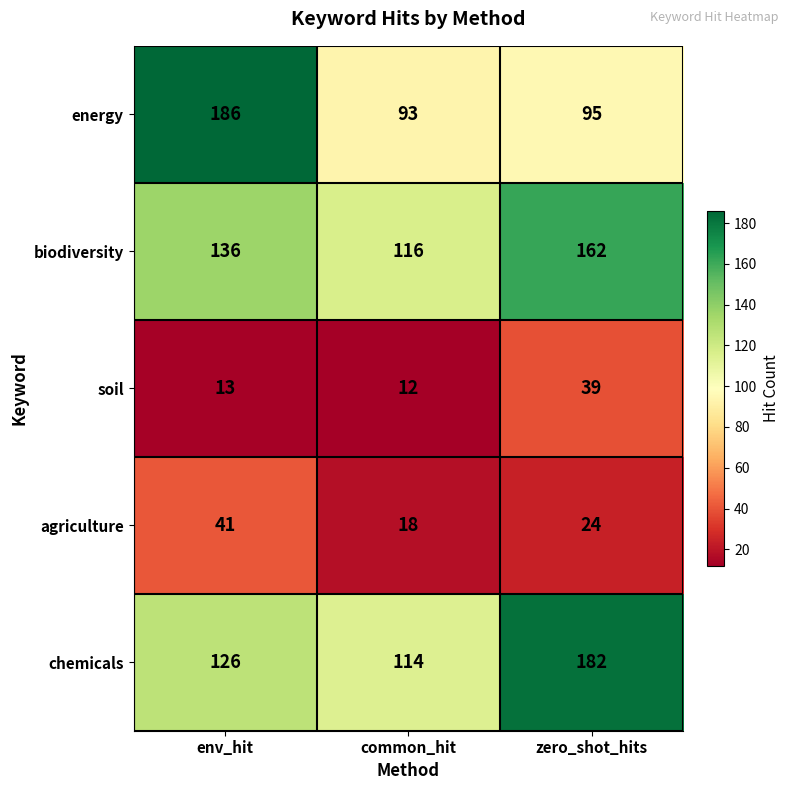

What is the maximum value shown in the chart?

186